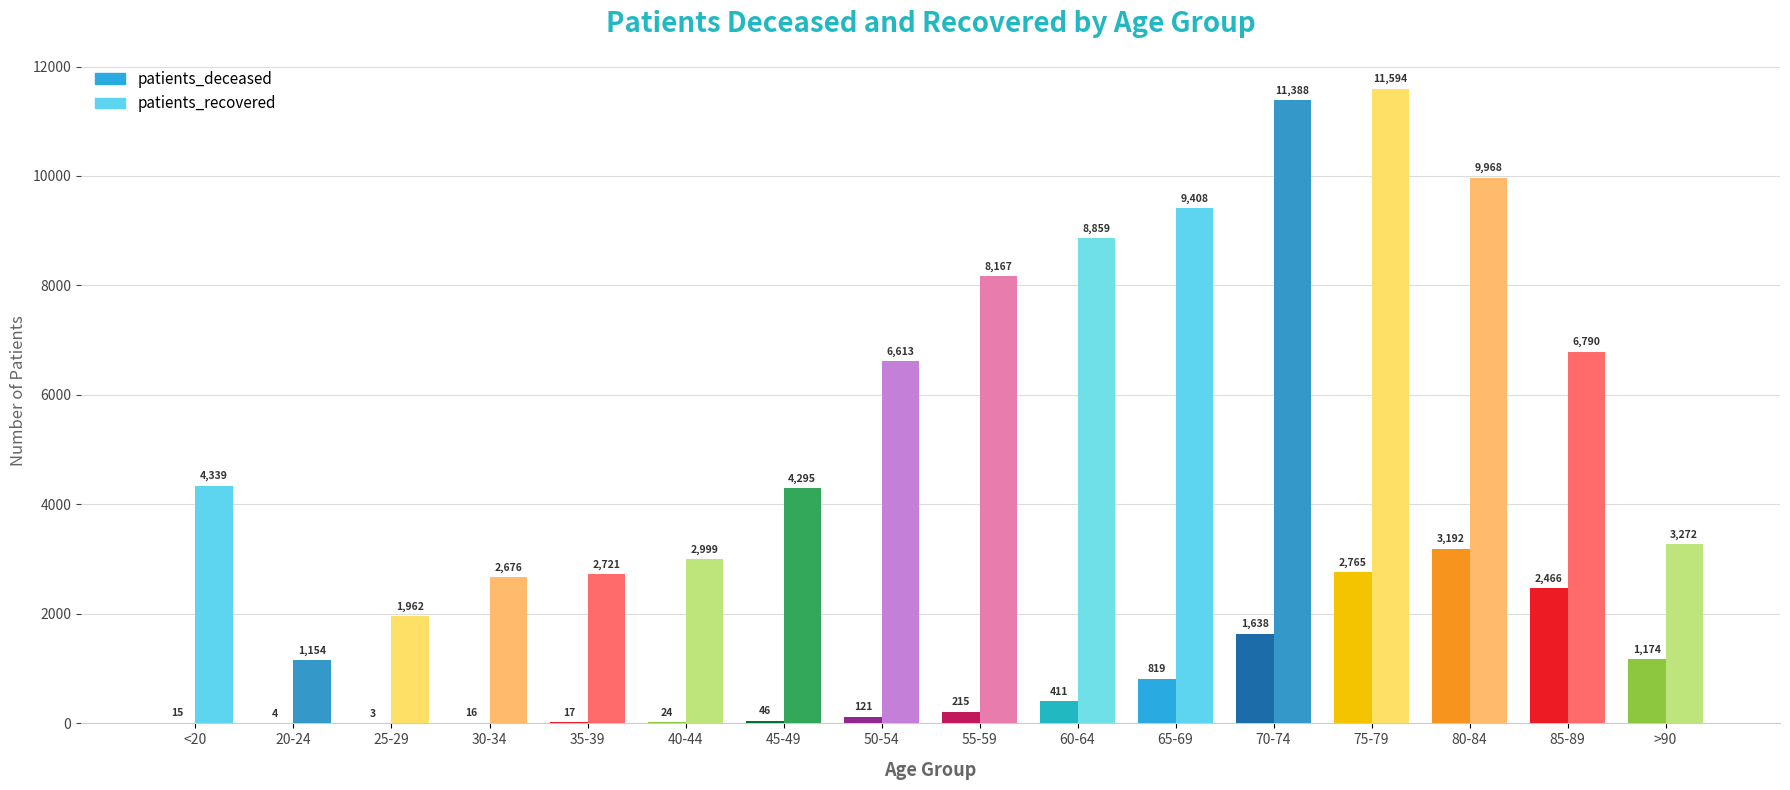

Is the value of patients_deceased at 25-29 greater than the value of patients_recovered at 35-39?

No